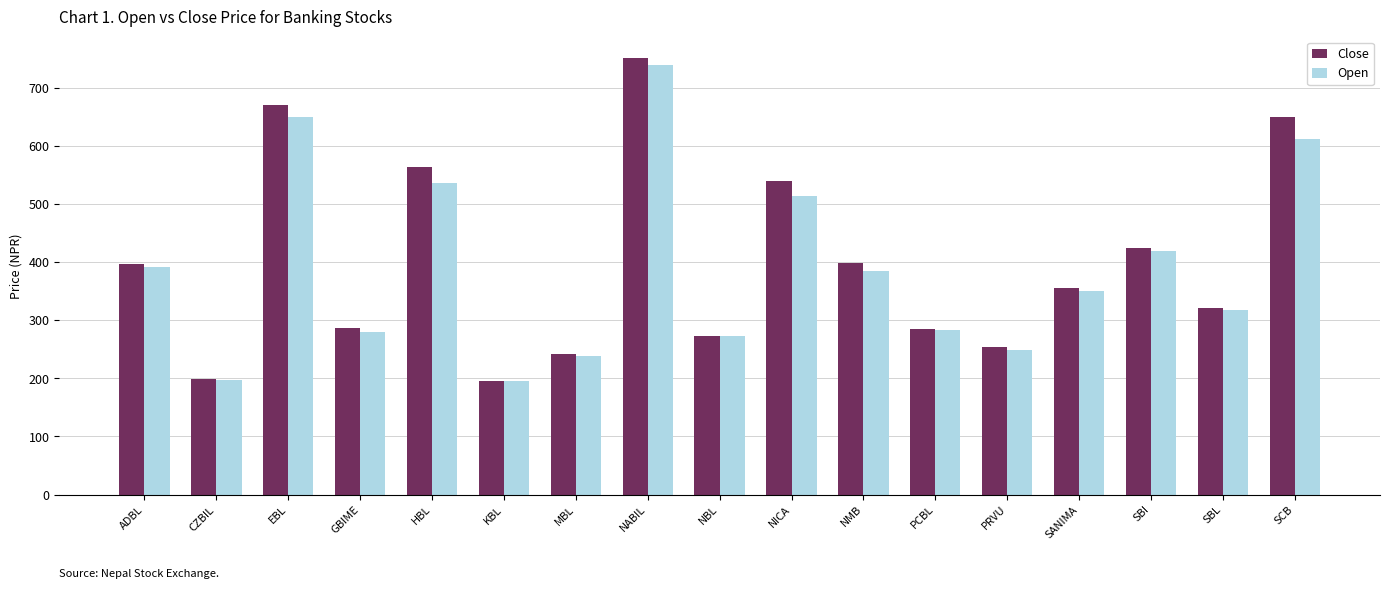

At which category is the sum across all series the highest?

NABIL